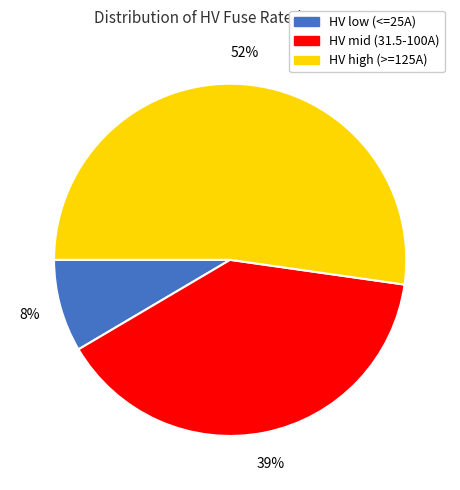

To the nearest percent, what is the average slice percentage?

33%